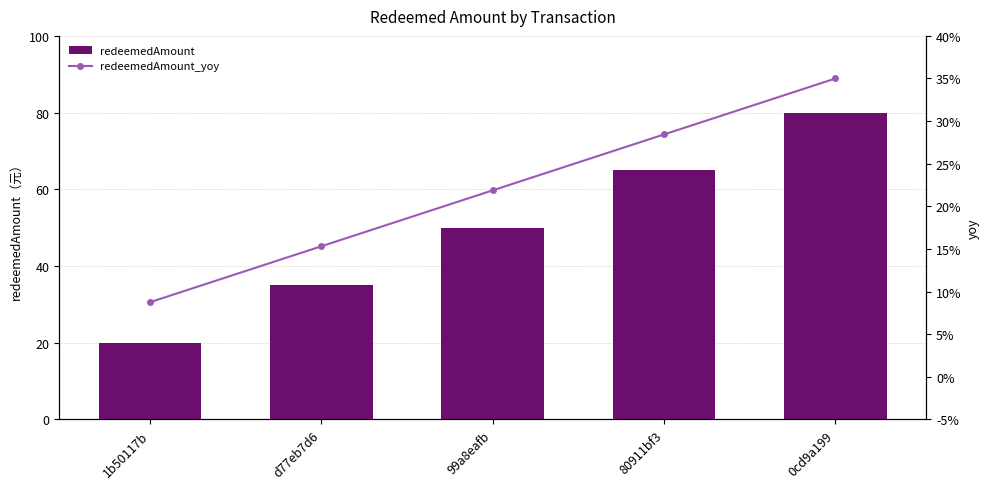

Read the redeemedAmount value at 80911bf3.

65